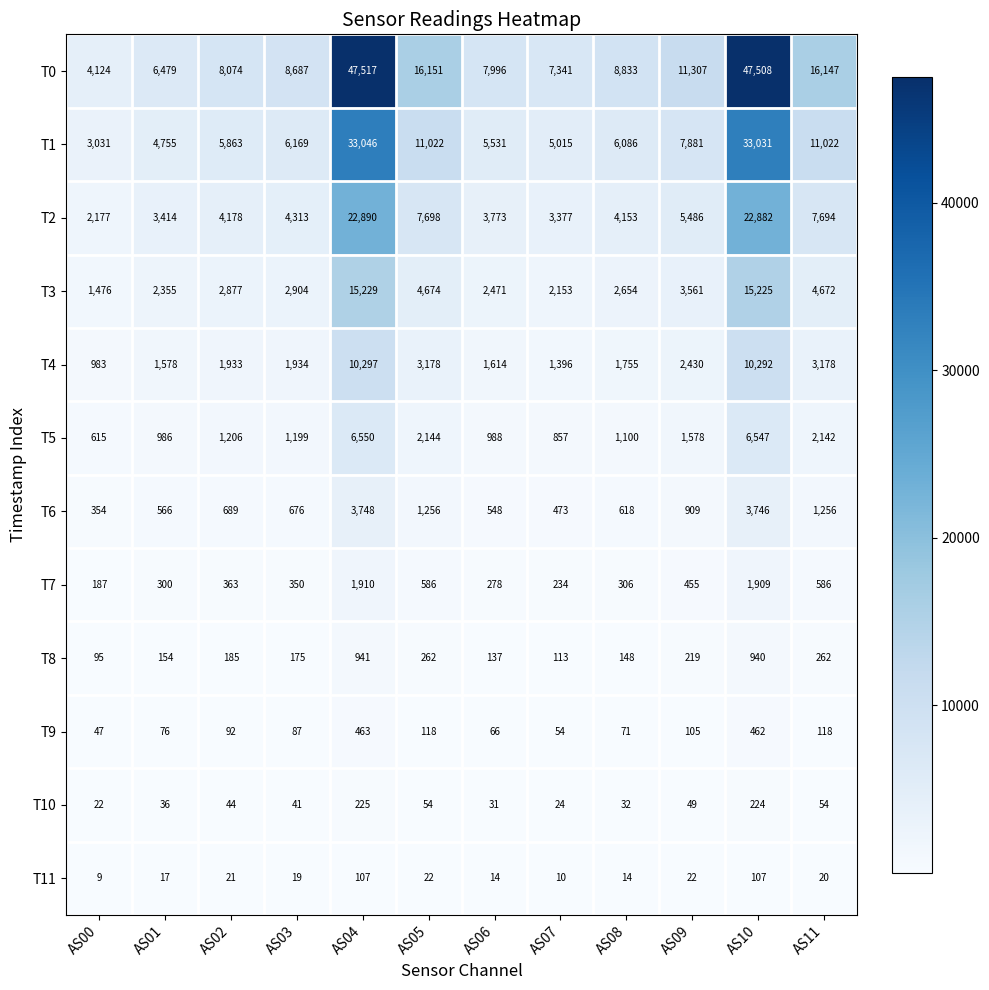

At which category is the sum across all series the highest?

AS04